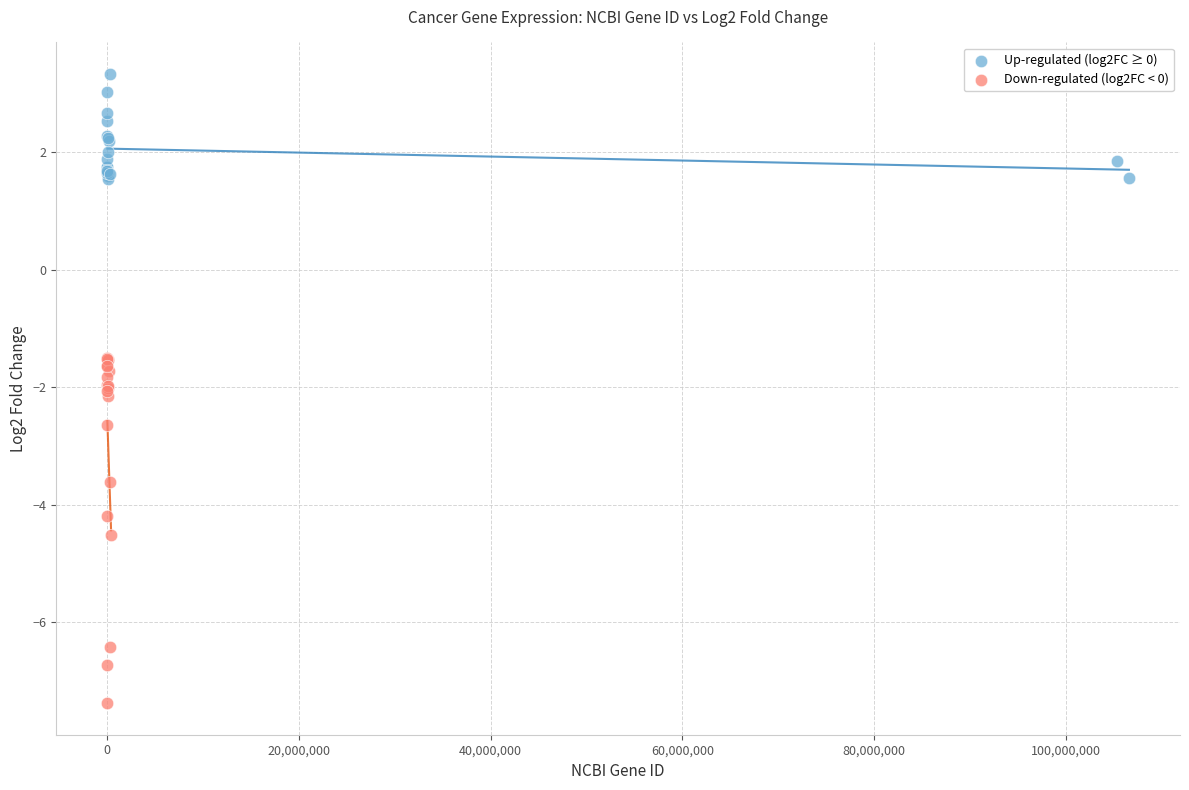

Which series has the widest spread of Y values?

Down-regulated (log2FC < 0)